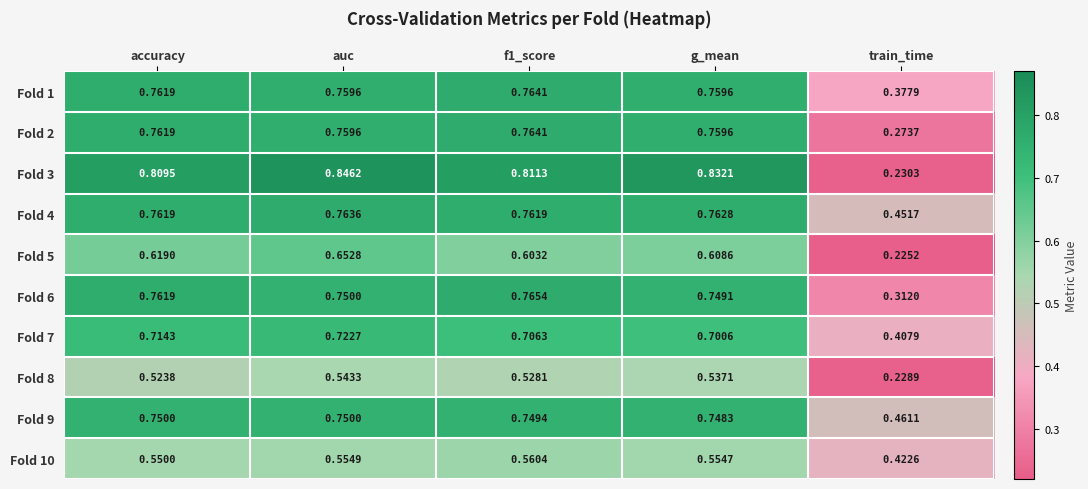

What is the total value across all series at f1_score?

7.0